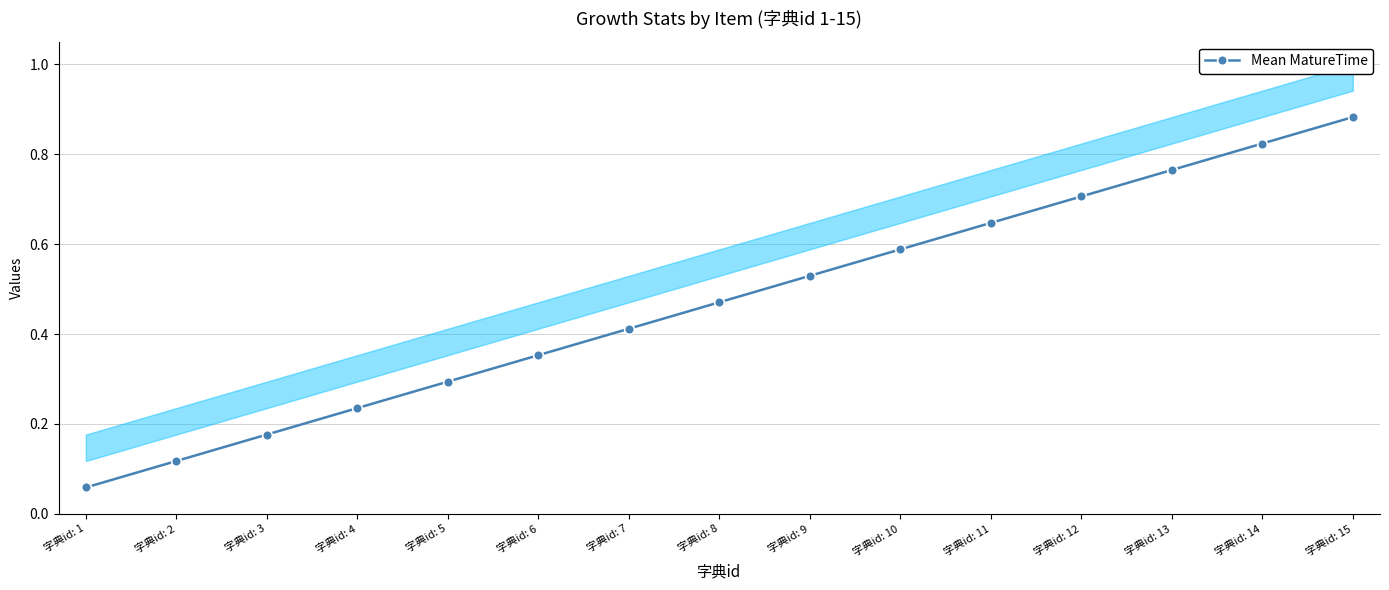

Between 字典id: 10 and 字典id: 2, which is larger?

字典id: 10